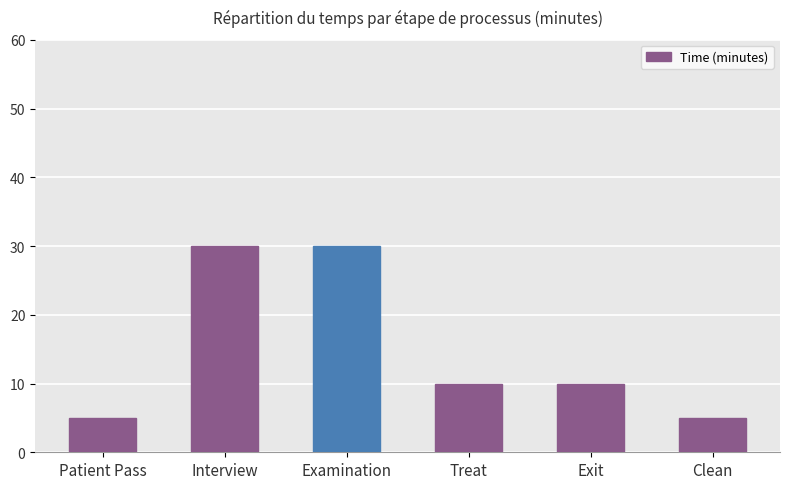

What is the label of the 3rd bar from the right?

Treat